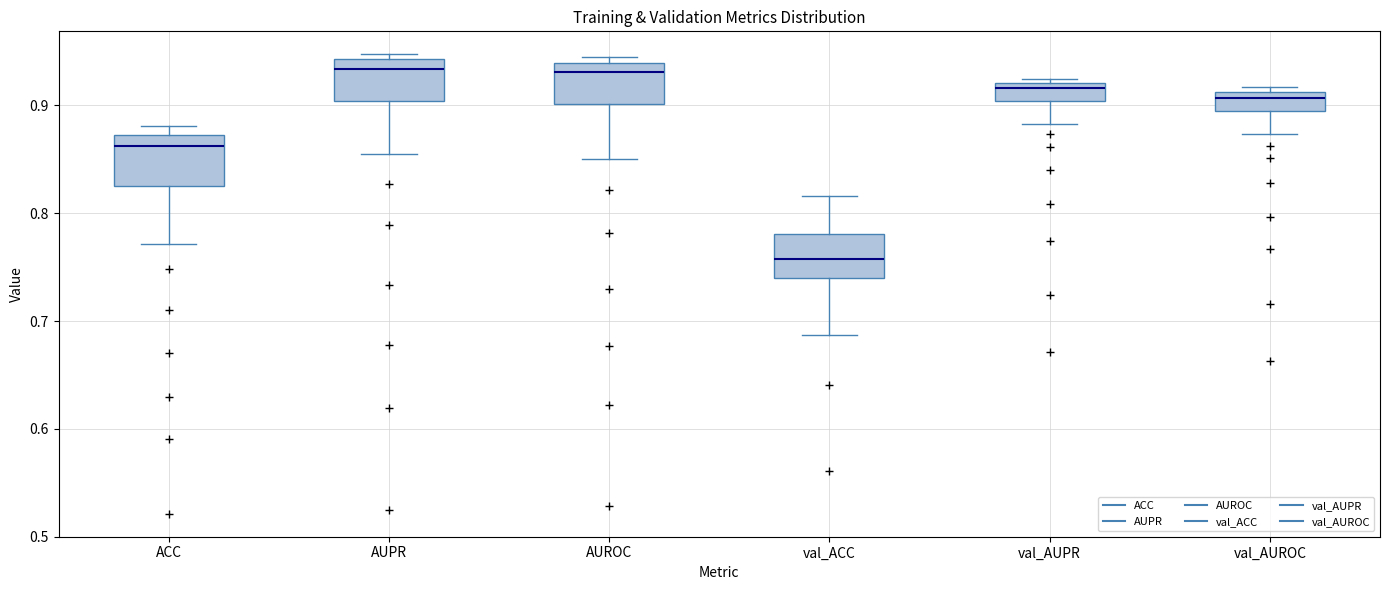

Reading left to right, transcribe this box plot: for each box, give where its median line is, the range the box spans, and where its two whiskers end, as read against the y-axis. The values are not printed on the chart, so give them approximately, as read against the axis.

ACC: median 0.86, box 0.83 to 0.87, whiskers 0.77 to 0.88
AUPR: median 0.93, box 0.90 to 0.94, whiskers 0.86 to 0.95
AUROC: median 0.93, box 0.90 to 0.94, whiskers 0.85 to 0.95
val_ACC: median 0.76, box 0.74 to 0.78, whiskers 0.69 to 0.82
val_AUPR: median 0.92 (just below the box's upper edge), box 0.90 to 0.92, whiskers 0.88 to 0.92 (just above the box's upper edge)
val_AUROC: median 0.91 (just below the box's upper edge), box 0.89 to 0.91, whiskers 0.87 to 0.92